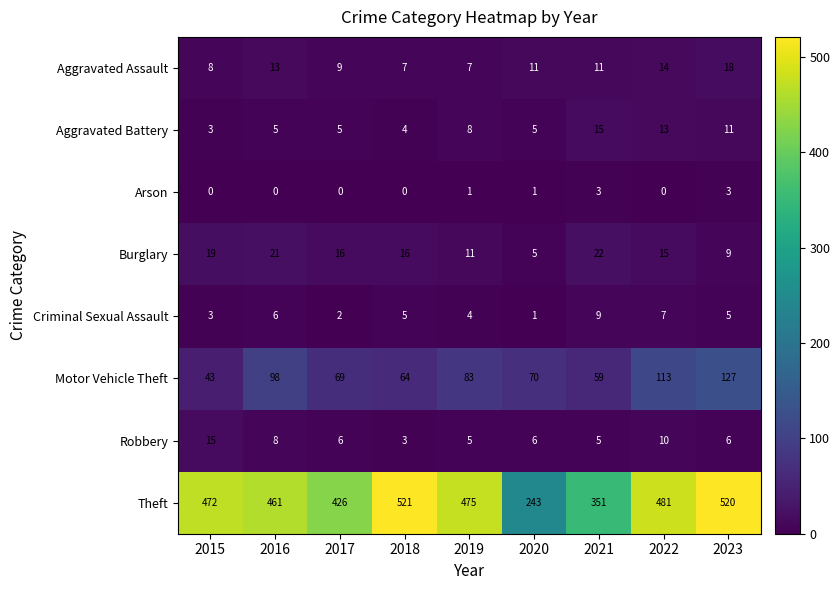

Read the Motor Vehicle Theft value at 2020, to the nearest 10.

70